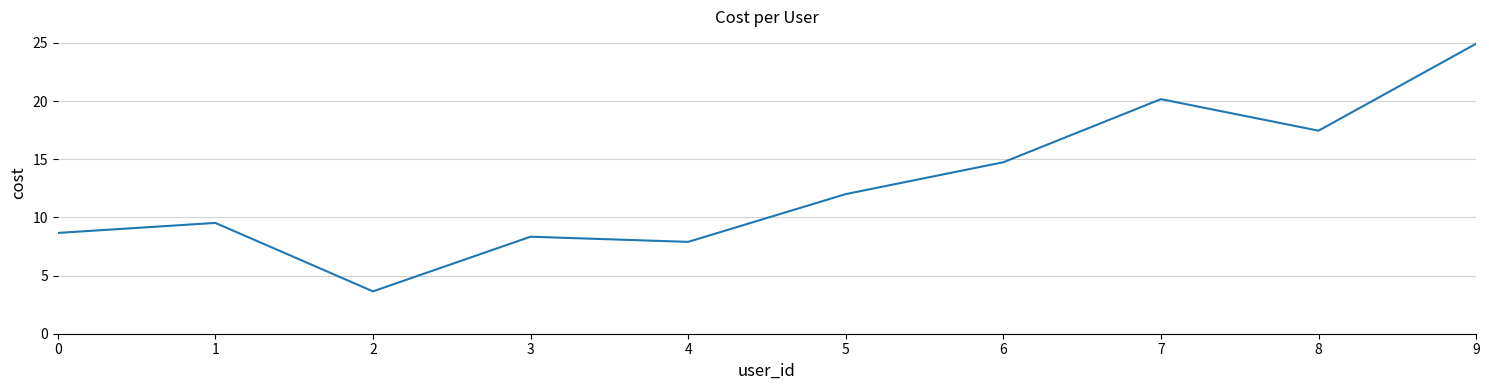

What is the difference between the values at 6 and 7?

5.4